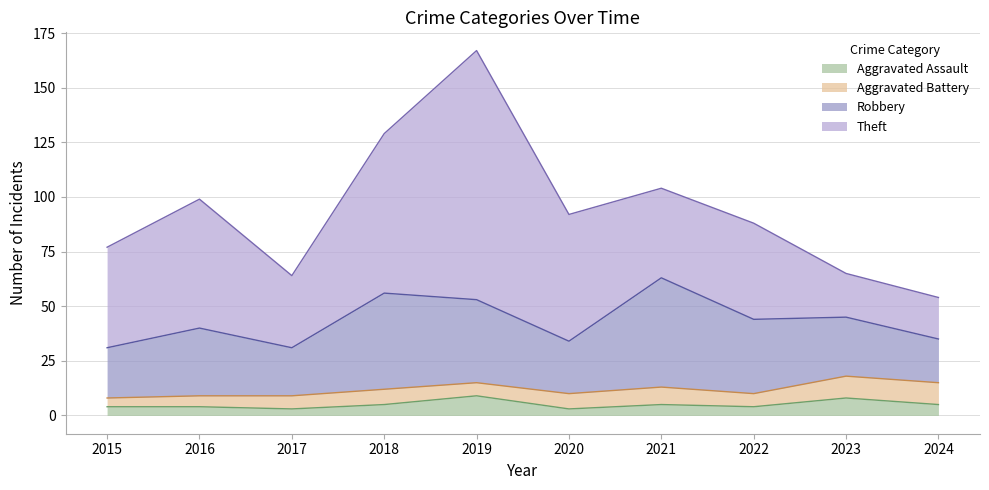

Does the chart display data point markers on the line(s)?

No